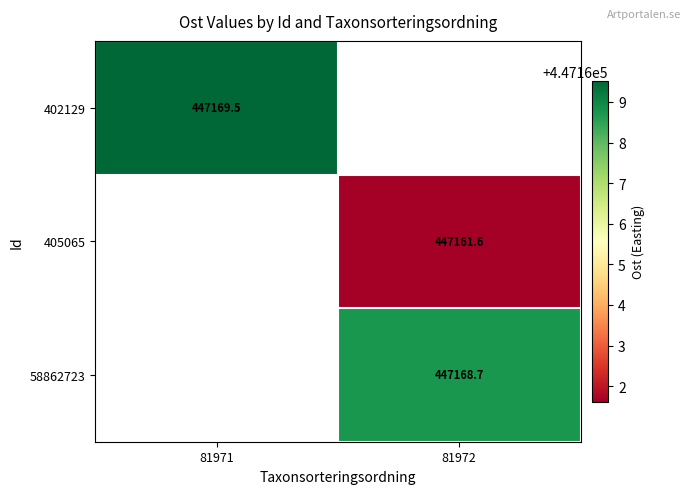

At how many categories does at least one series exceed 447163?

2